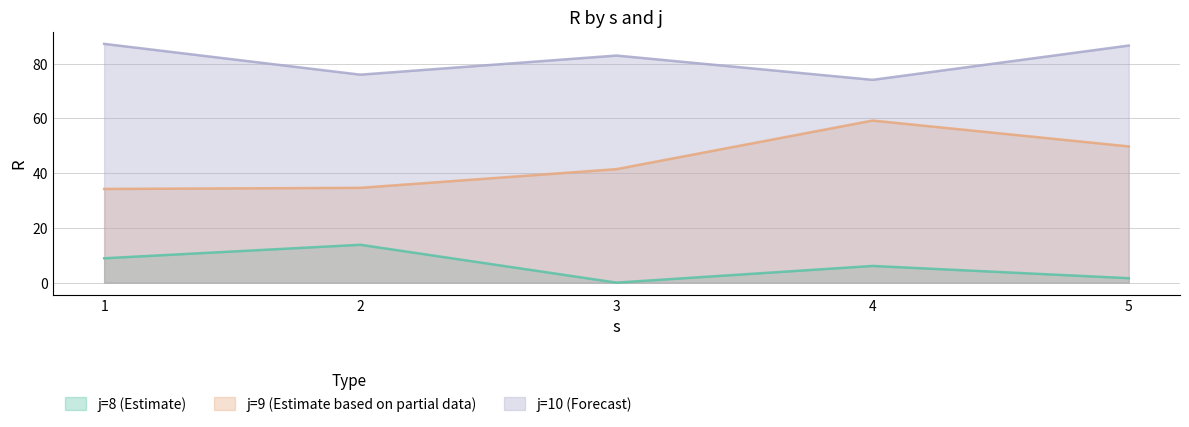

At which label does j9 reach its peak?

4